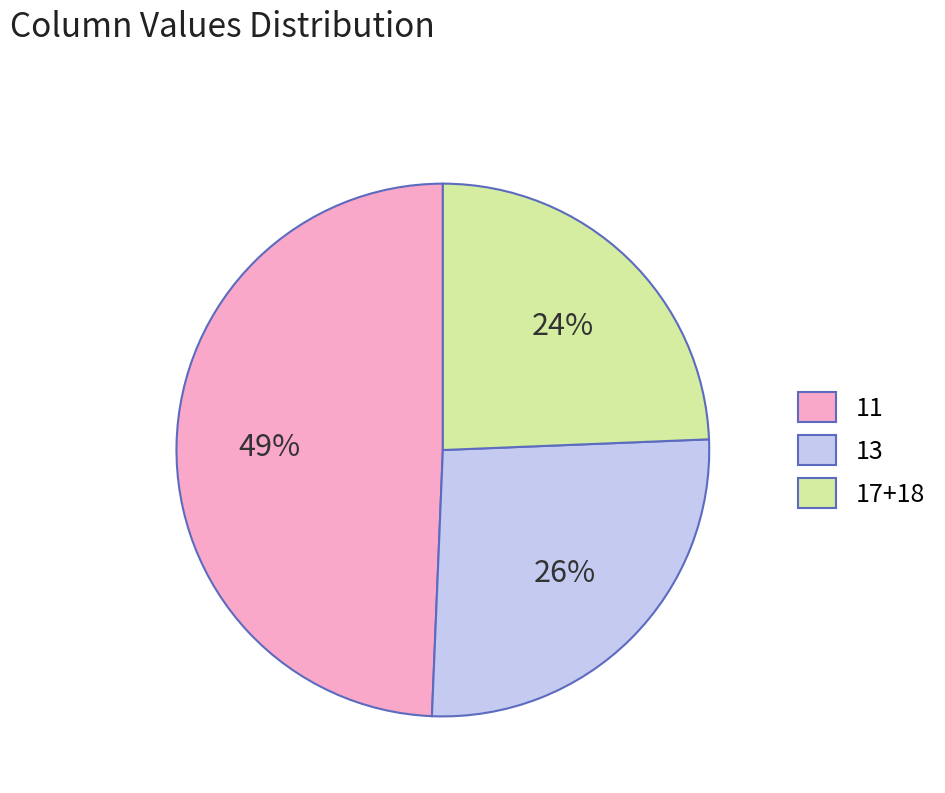

To the nearest percent, what is the average slice percentage?

33%